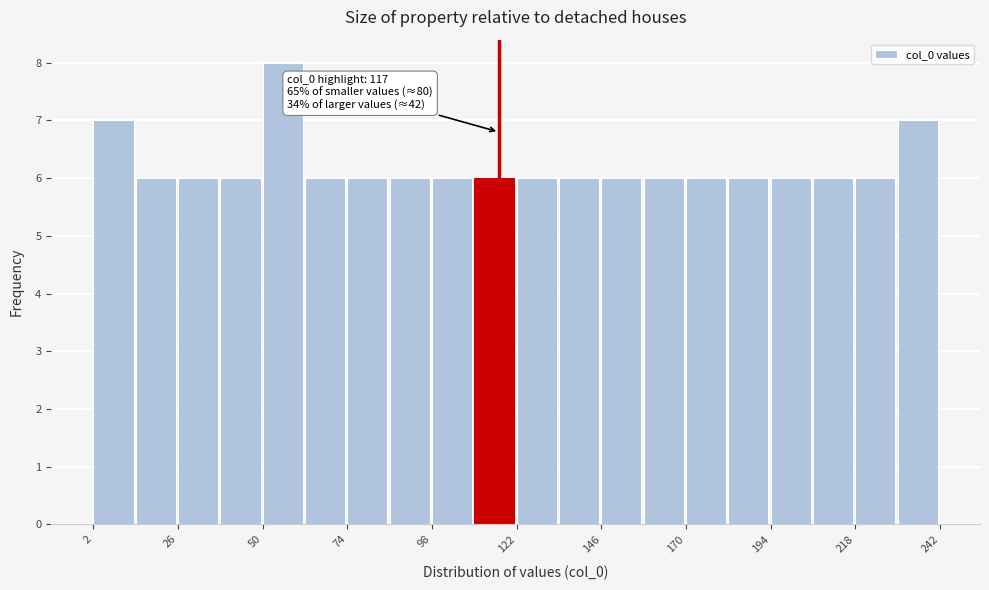

Around what value on the x-axis is the tallest bar? Give the approximate position of its centre, as read against the axis.

55